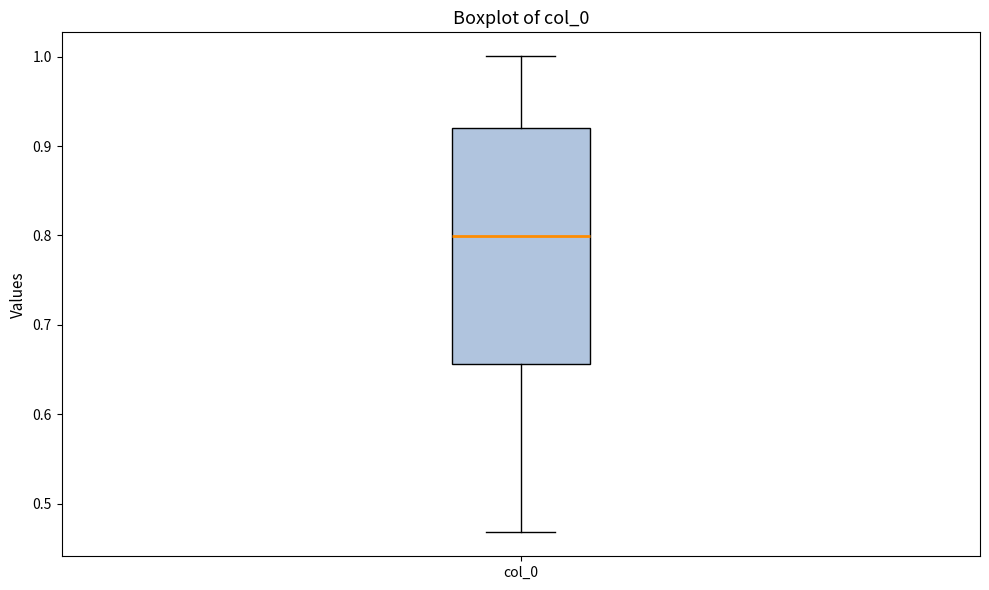

Read this box plot against the y-axis: the position of the median line, the range covered by the box, and the ends of both whiskers. The values are not printed on the chart, so give them approximately, as read against the axis.

median 0.80, box 0.66 to 0.92, whiskers 0.47 to 1.00